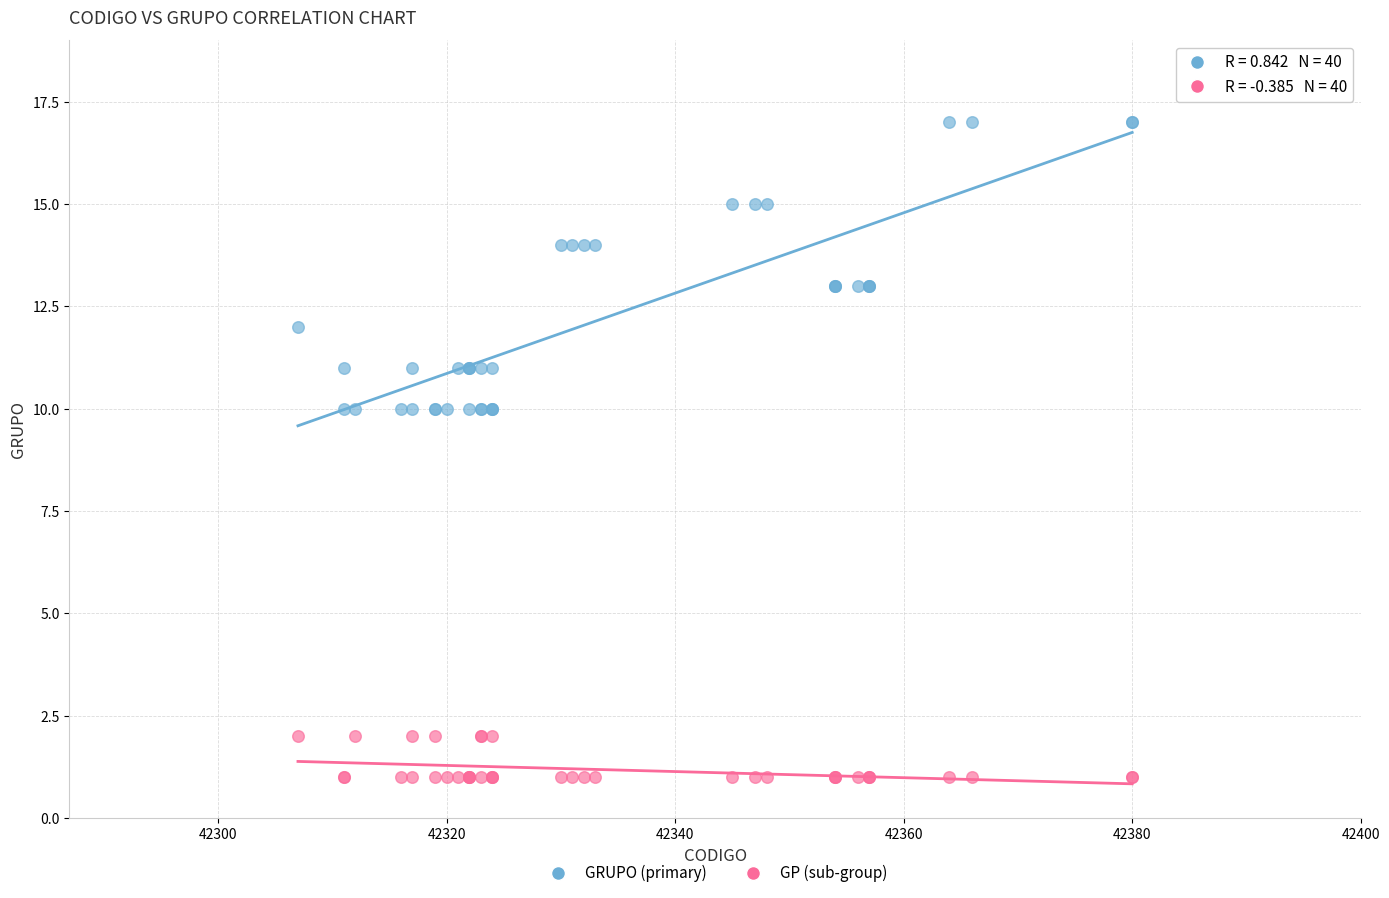

Which series contains the highest Y value?

GRUPO (primary)